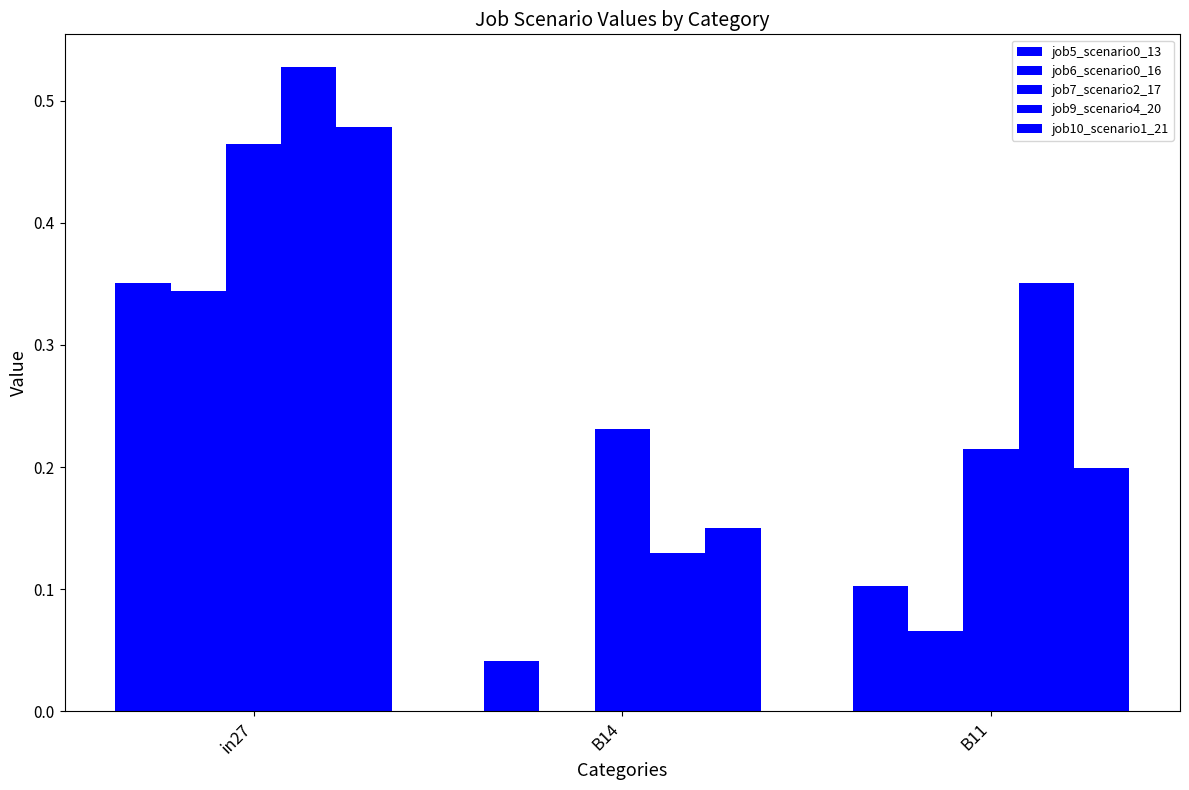

How many groups of bars are there?

3